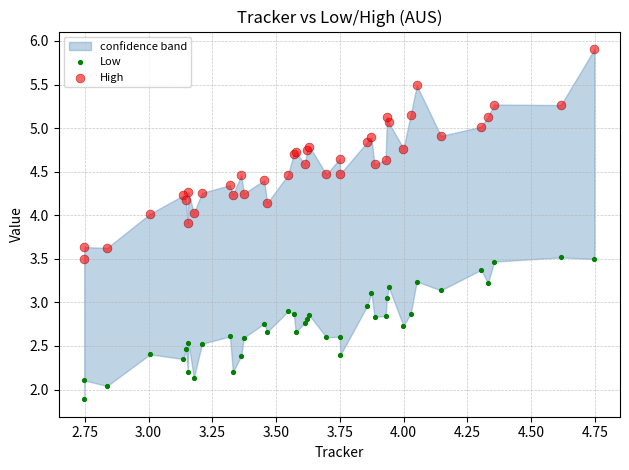

What is the X range (max minus min) for the scatter plot?

2.0